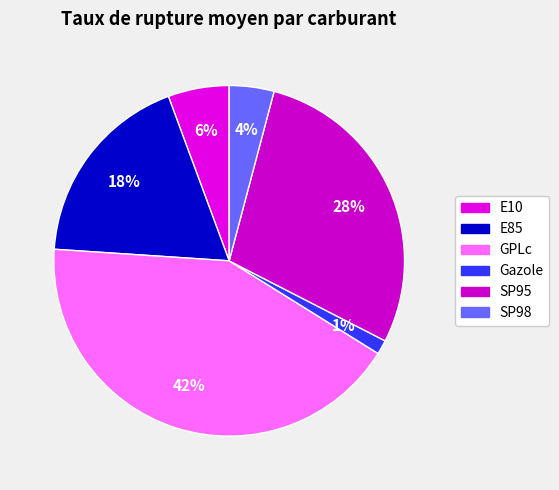

Rank the categories by value from lowest to highest.

Gazole, SP98, E10, E85, SP95, GPLc